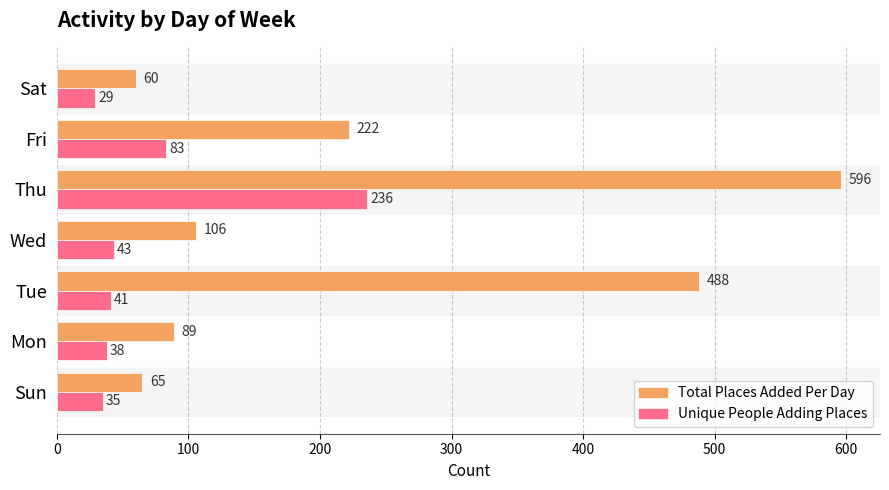

At how many categories does at least one series exceed 302?

2